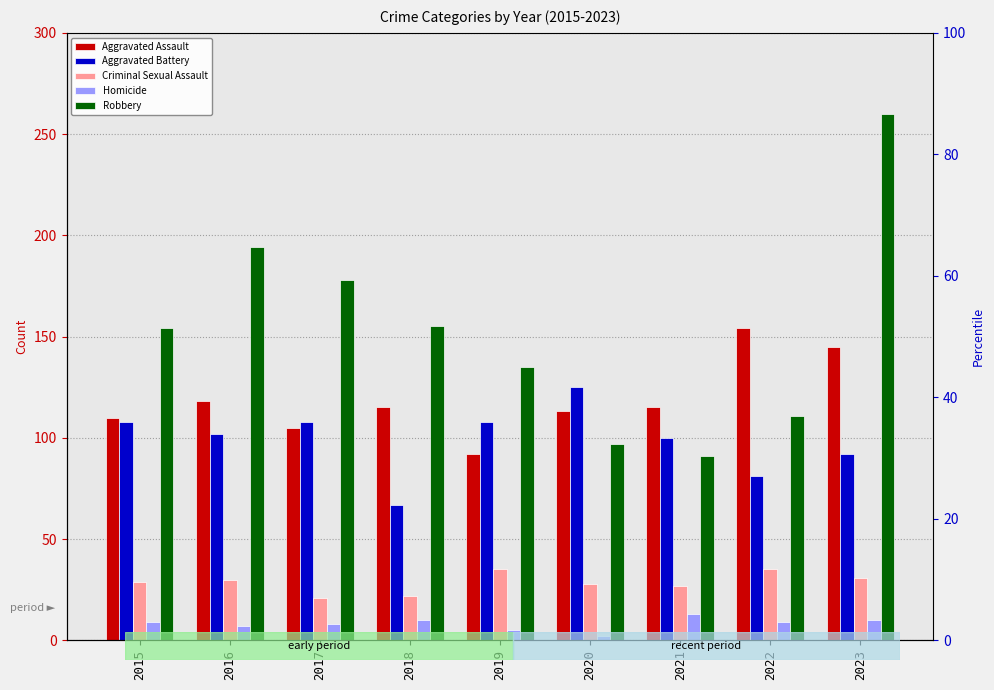

What is the approximate value of Robbery at 2021?

91